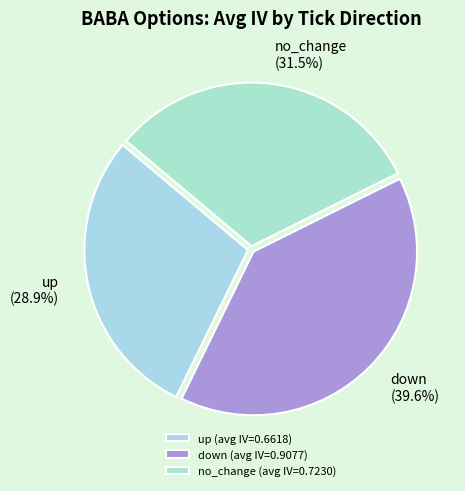

Does up represent more than half of the total?

No